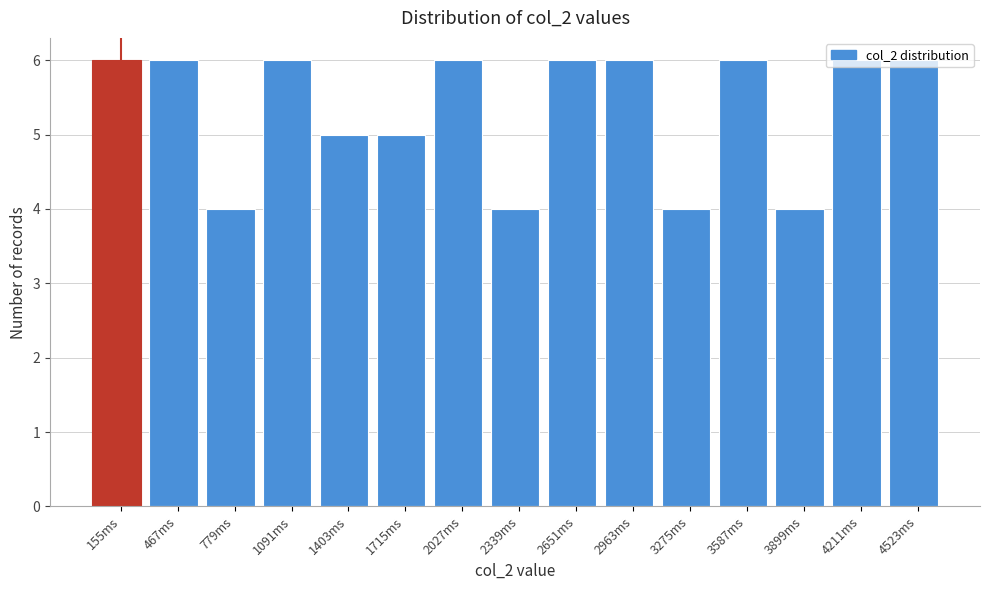

Which has a higher value, 155ms or 3275ms?

155ms